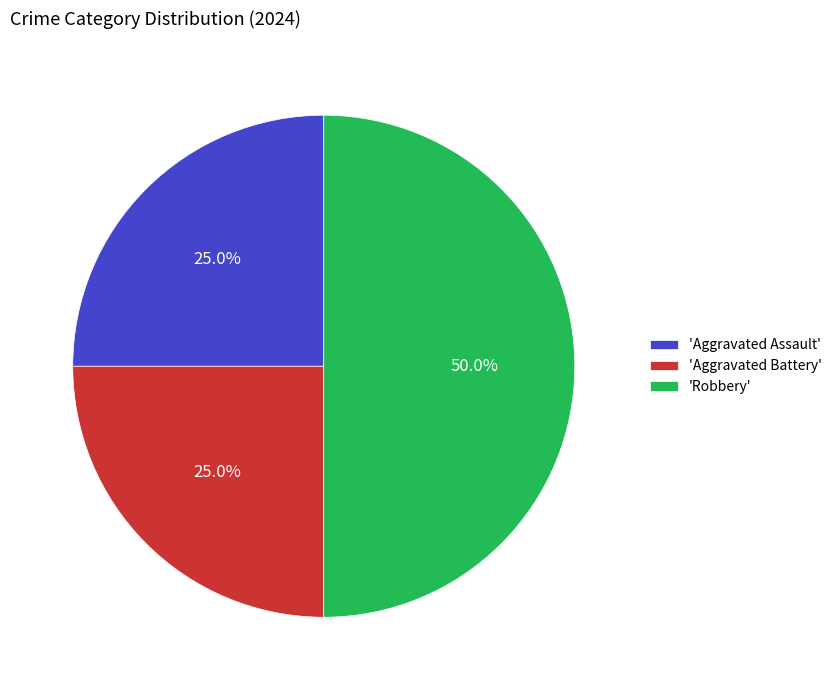

Which category has the biggest portion of the pie?

'Robbery'